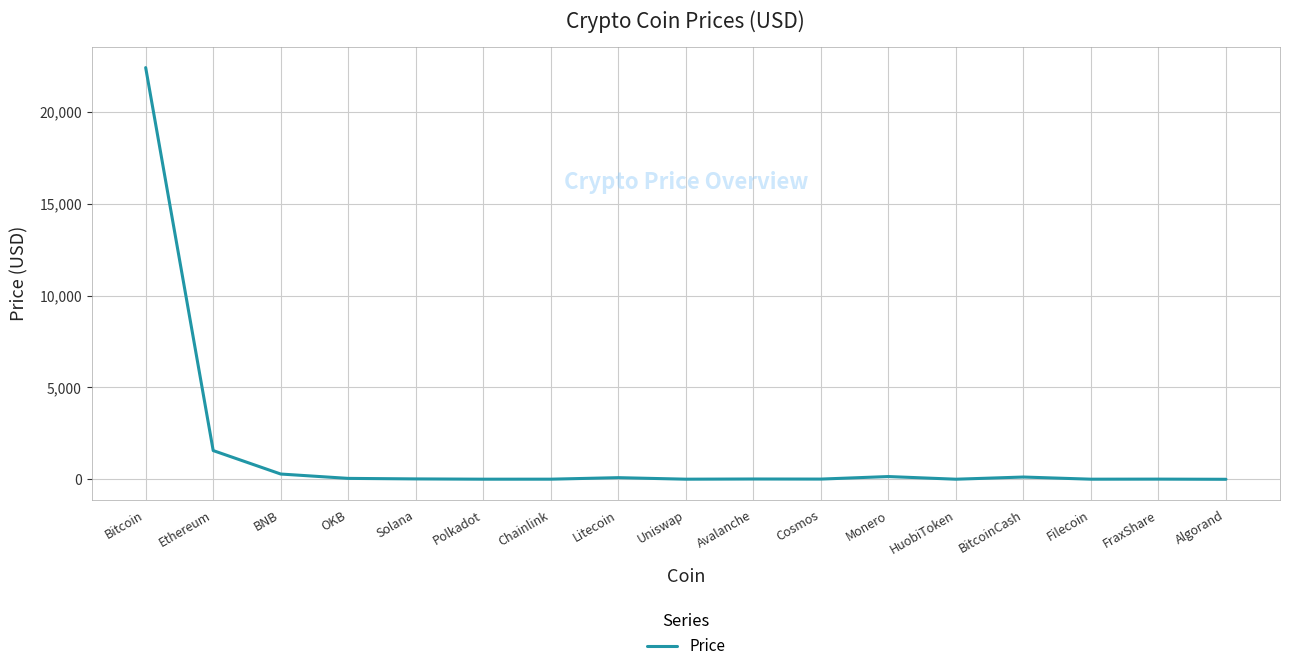

The chart shows a value of 35670.6 at Bitcoin. True or false?

False